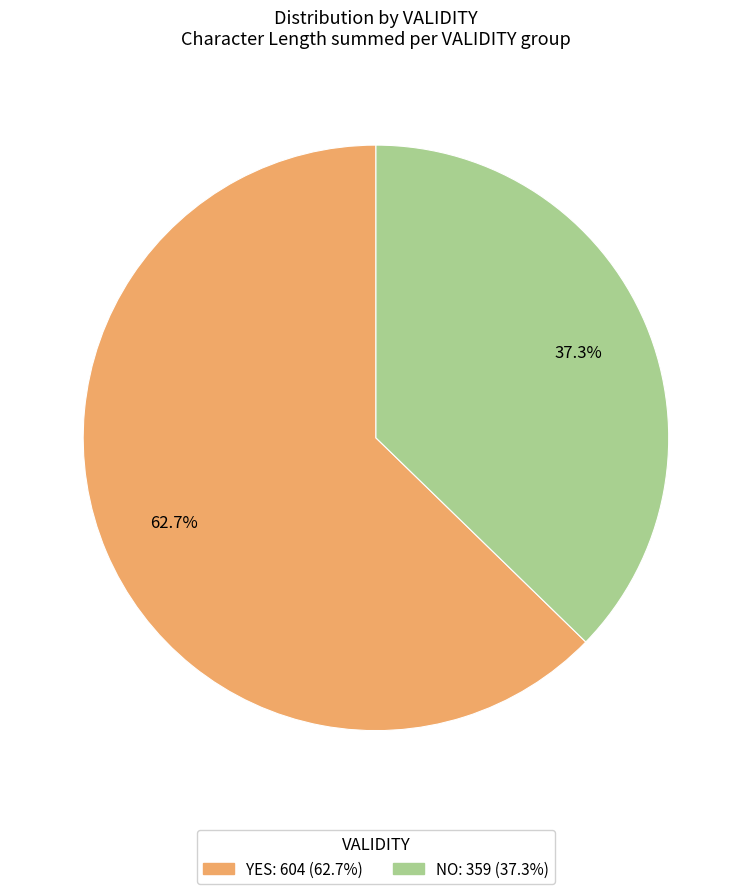

Does any single category account for the majority?

Yes